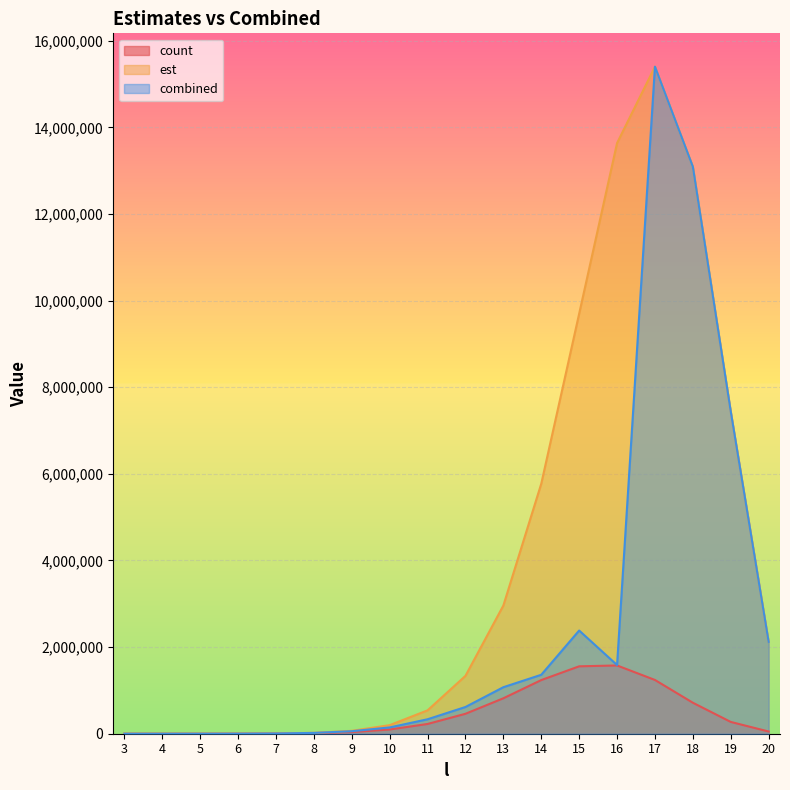

What is the average value of the est series?

4016099.1